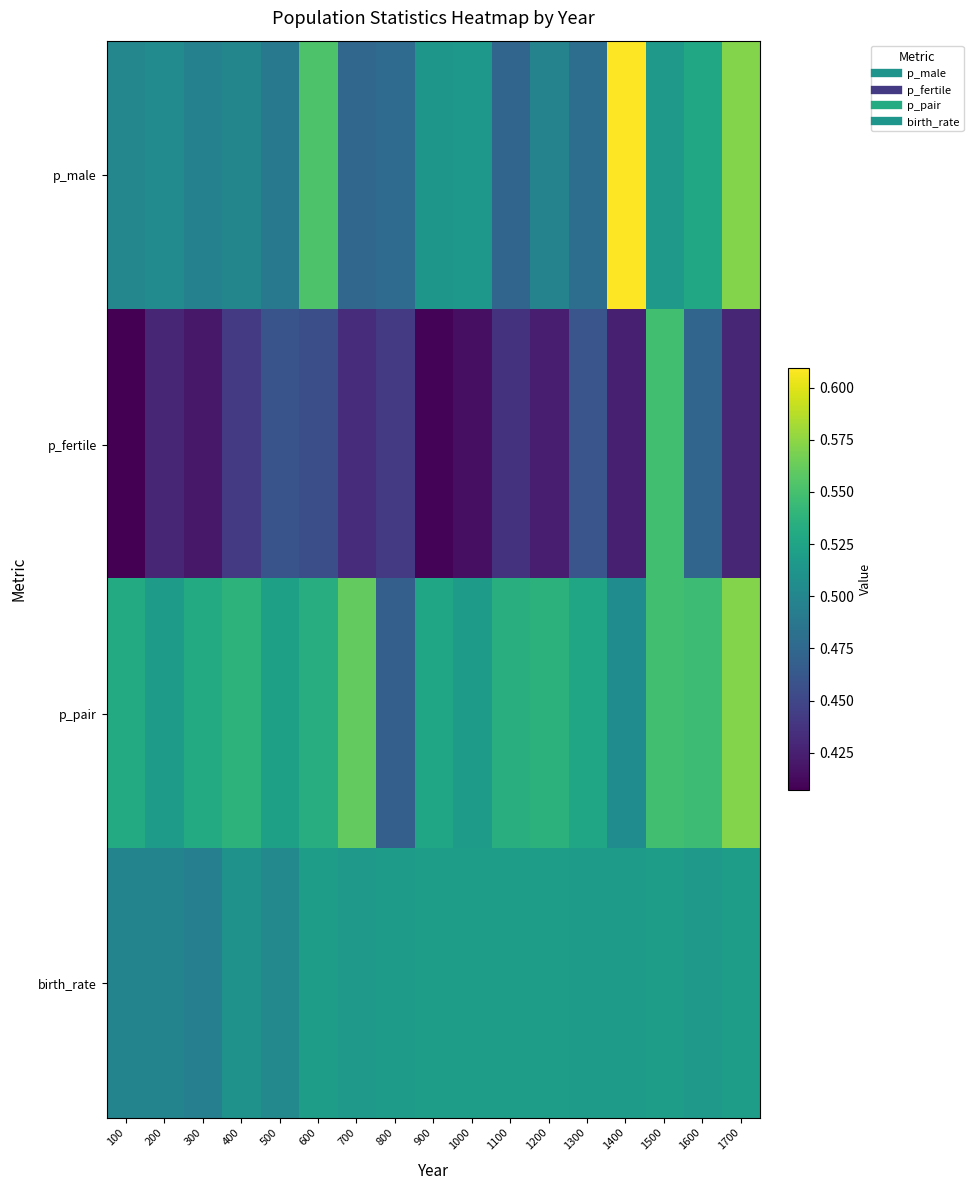

What is the difference between the highest and lowest values at 200?

0.1